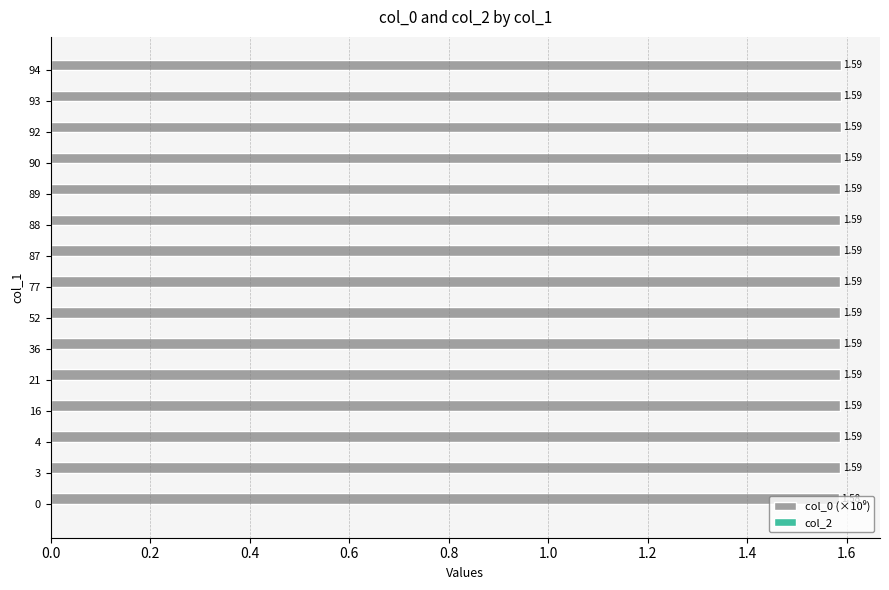

Which has a higher value, 87 or 0?

87